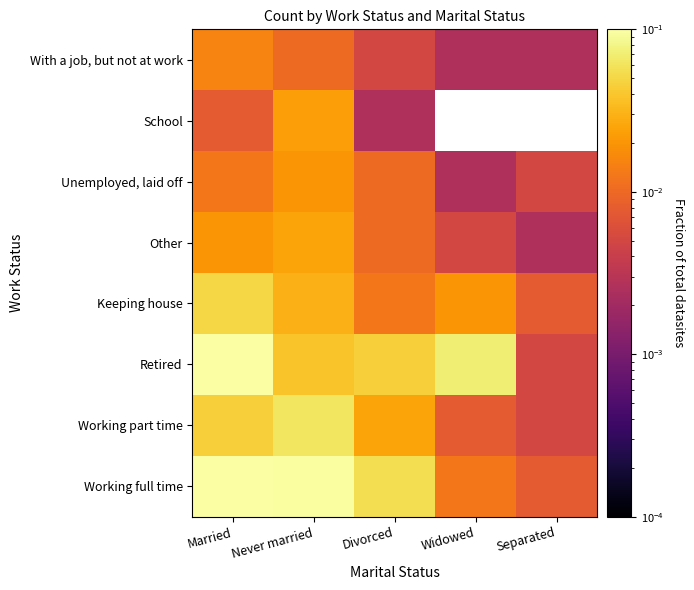

True or false: With a job, but not at work has a value of 0.0 at Divorced.

False